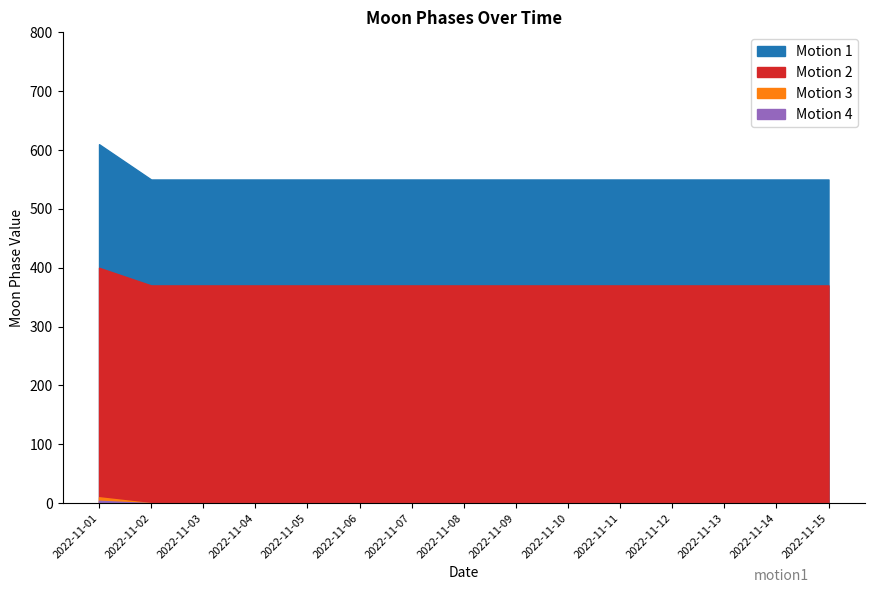

Is it true that Moon Phase 1 equals 1 at 2022-11-13?

False